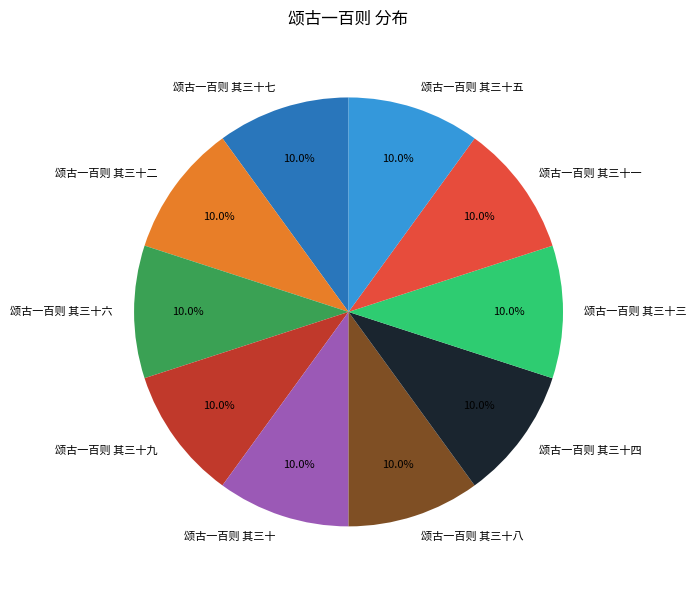

The 颂古一百则 其三十六 slice represents 10% of the pie. True or false?

True